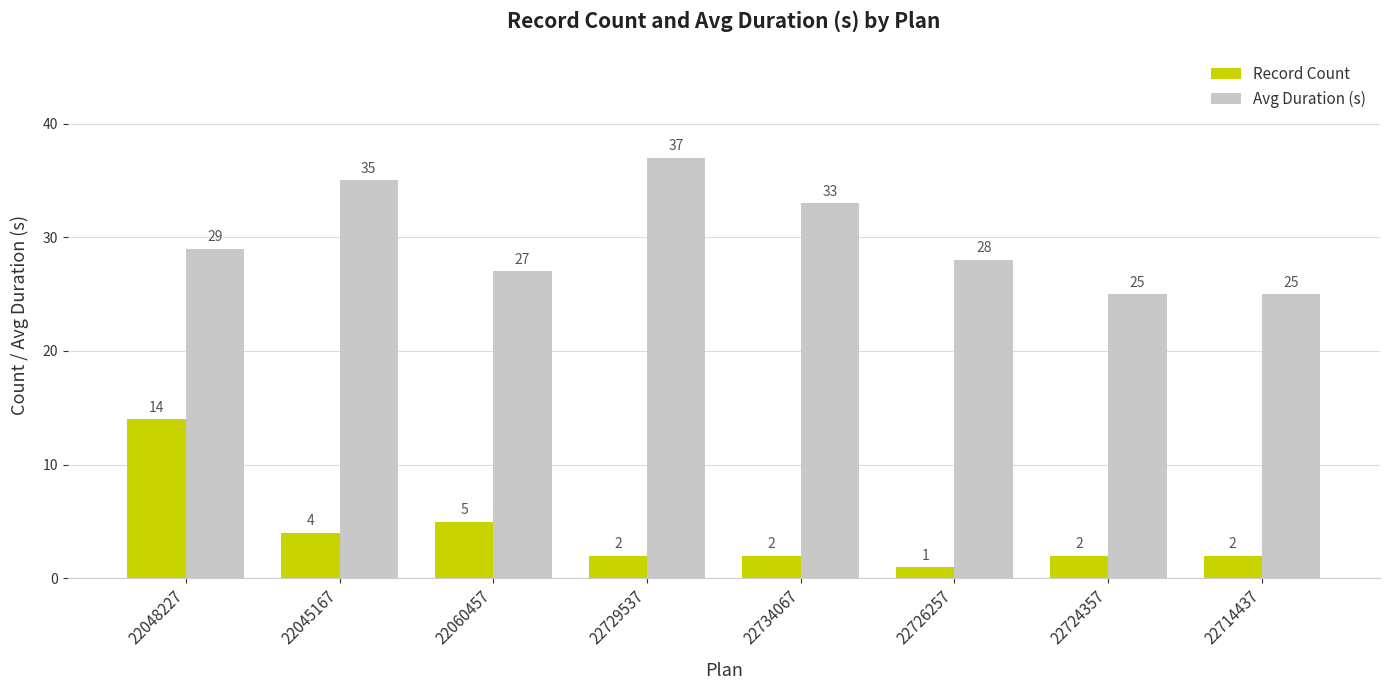

What is the difference between the second highest and second lowest values in the Avg Duration (s) series?

10